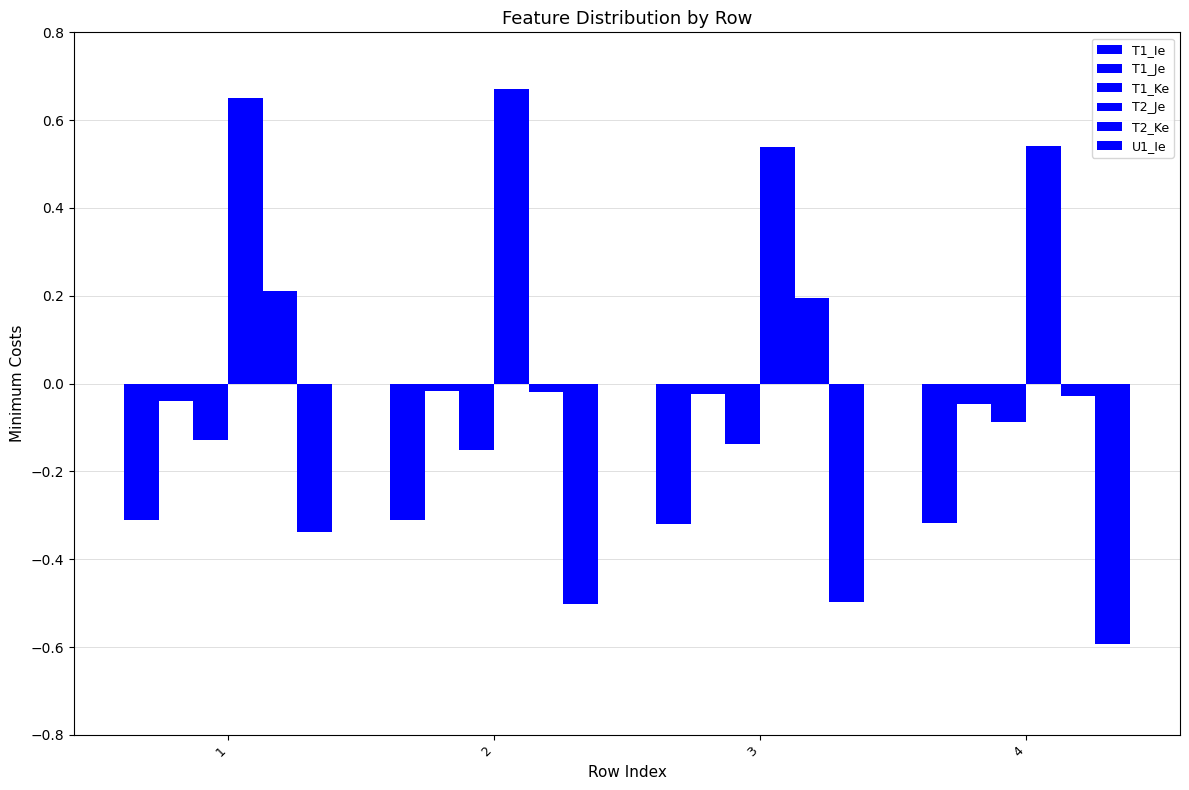

What is the minimum value shown in the chart?

-0.6